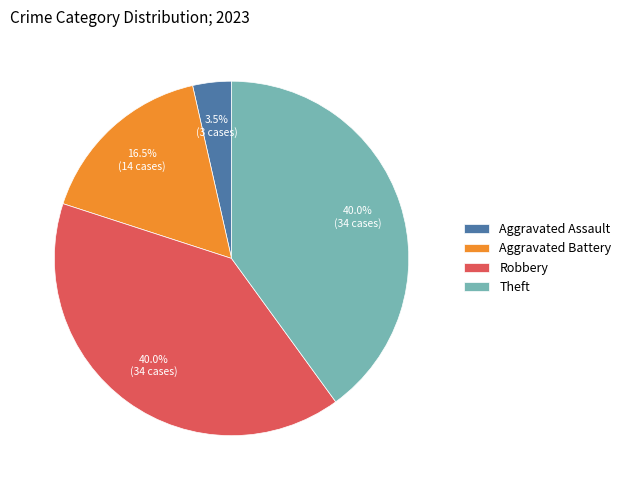

The Theft slice represents 40% of the pie. True or false?

True